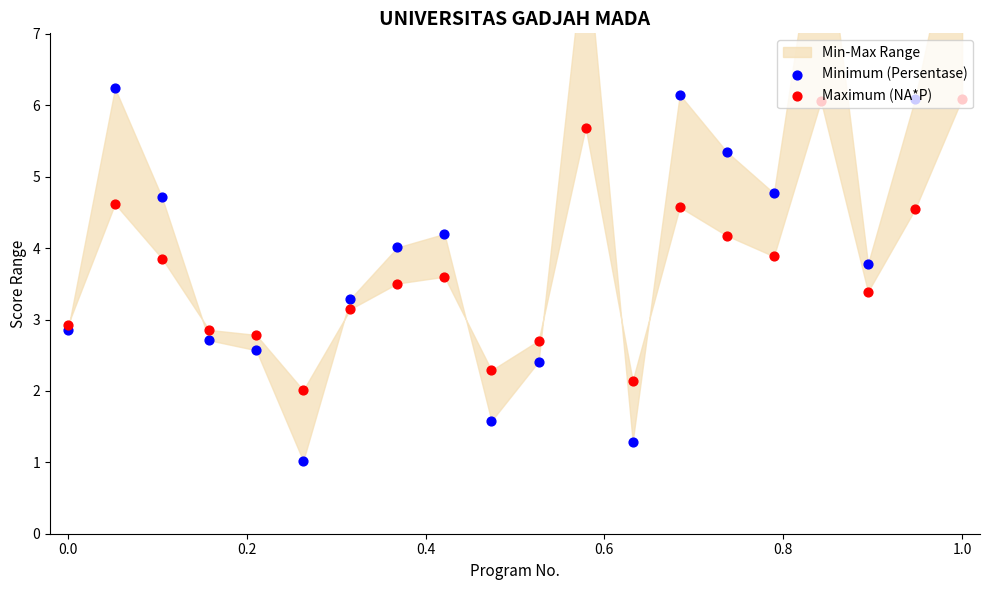

What are all the series names shown in the legend?

Minimum (Persentase), Maximum (NA*P)